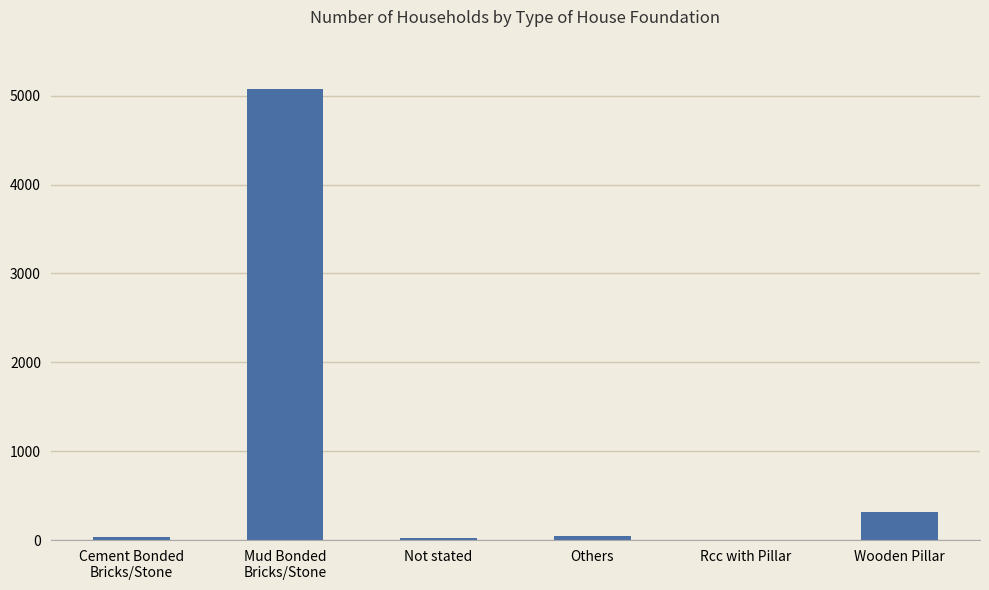

What is the sum of all values?

5482